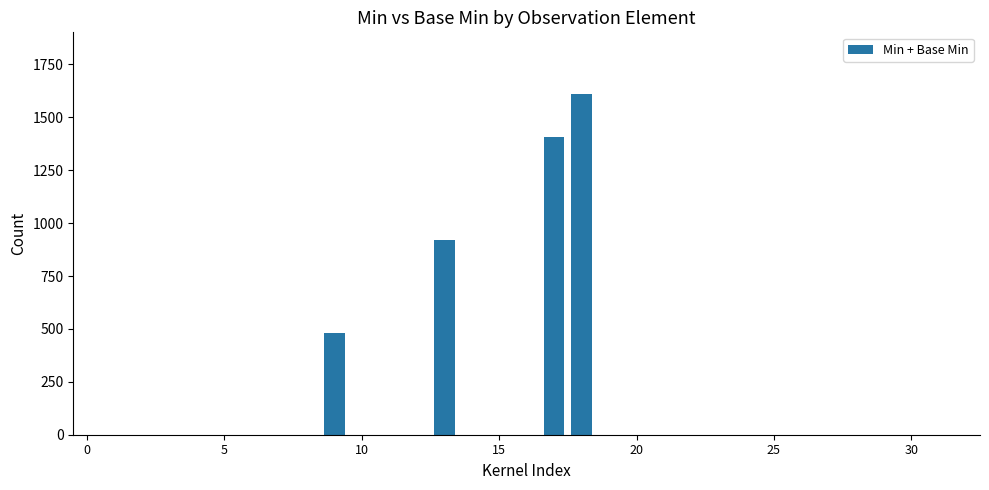

What is the maximum value shown in the chart?

1610